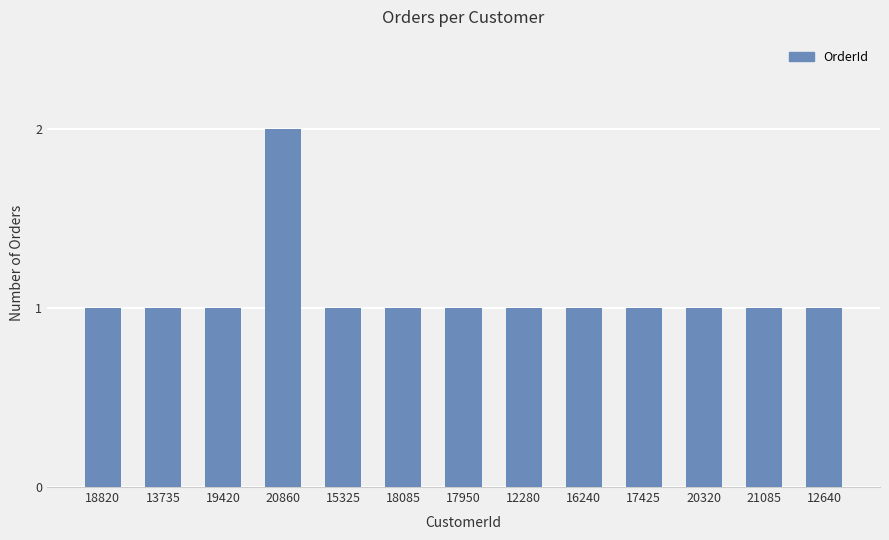

What is the ratio of the value at 12280 to the value at 19420?

1.0